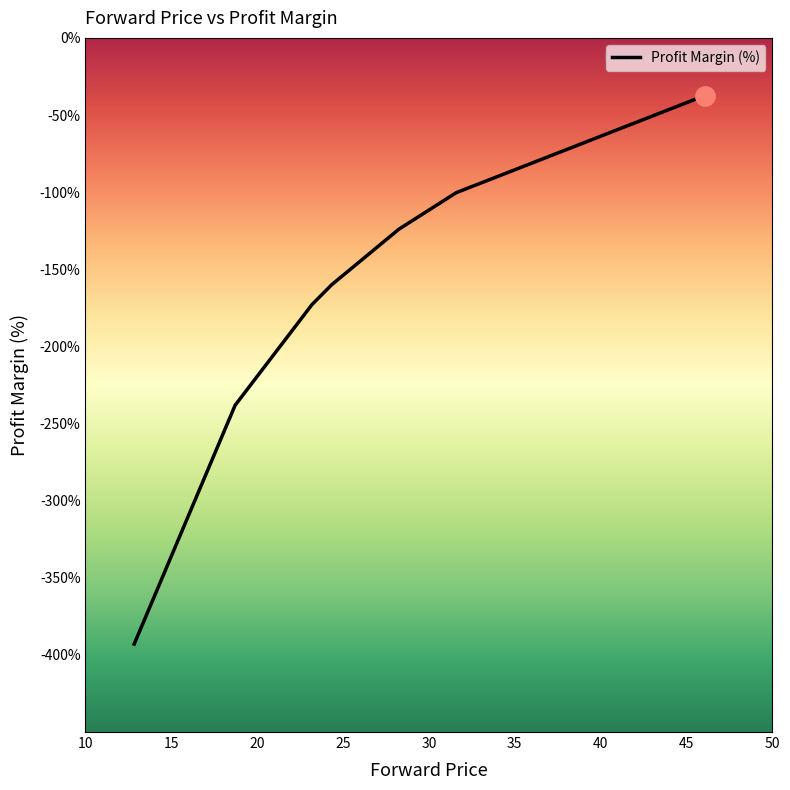

Does the chart have visible grid lines?

No